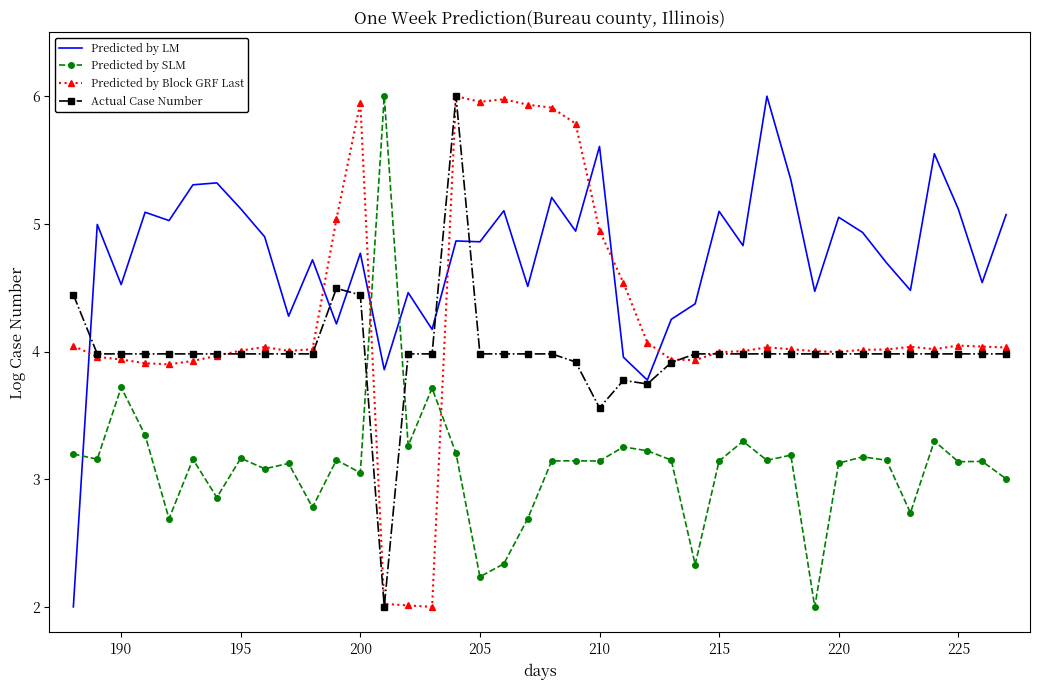

Which series has the largest total across all categories?

Predicted by LM